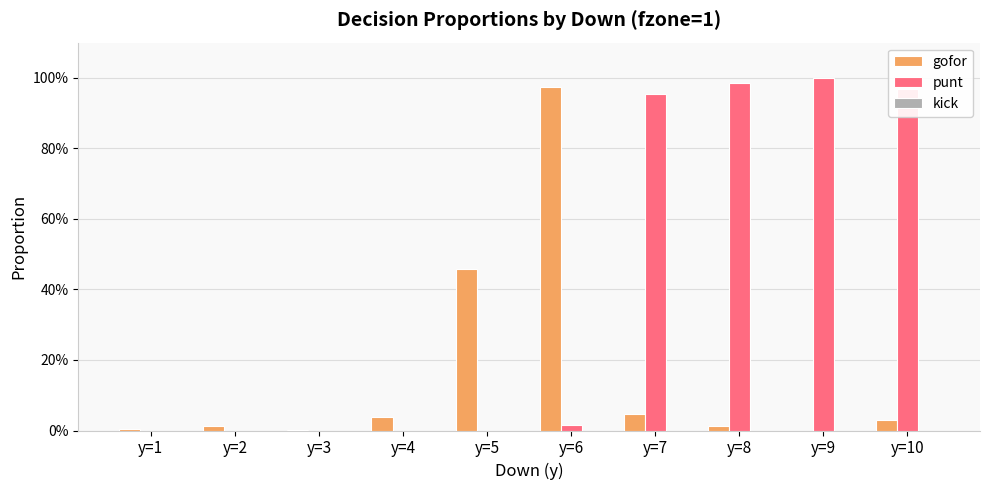

Are the bars horizontal?

No